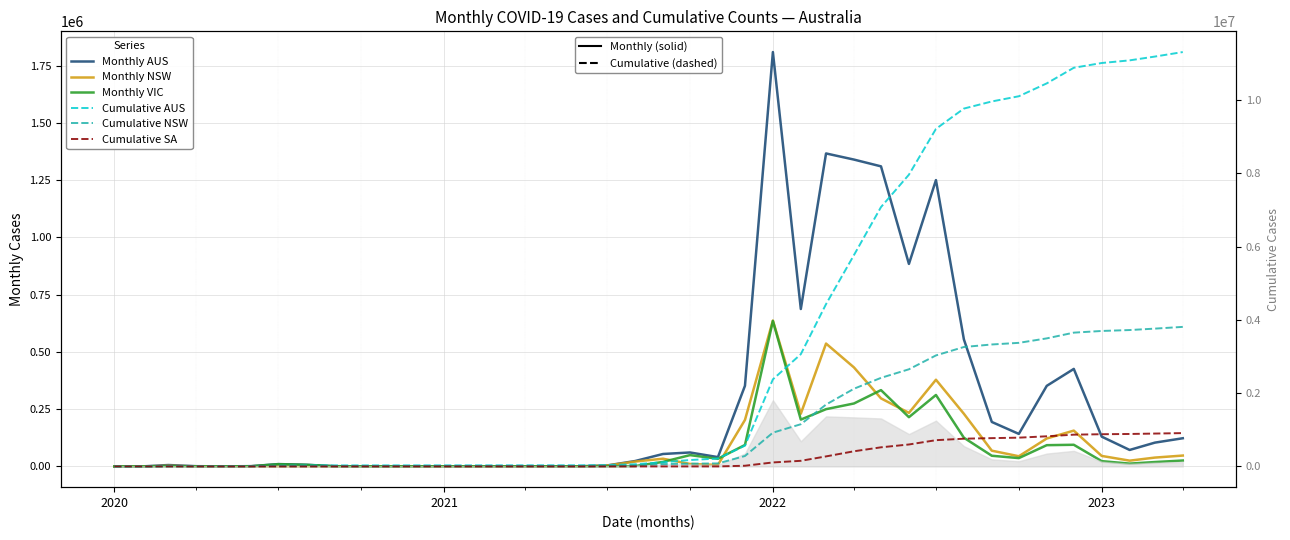

Is the value of Cumulative NSW at 31 greater than the value of Cumulative SA at 12?

Yes